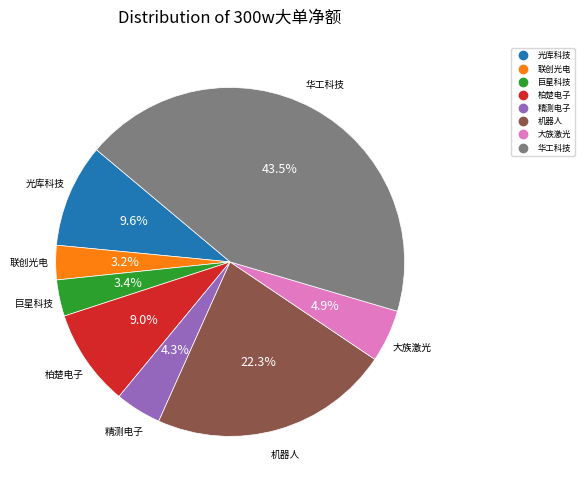

How many segments does this pie chart have?

8